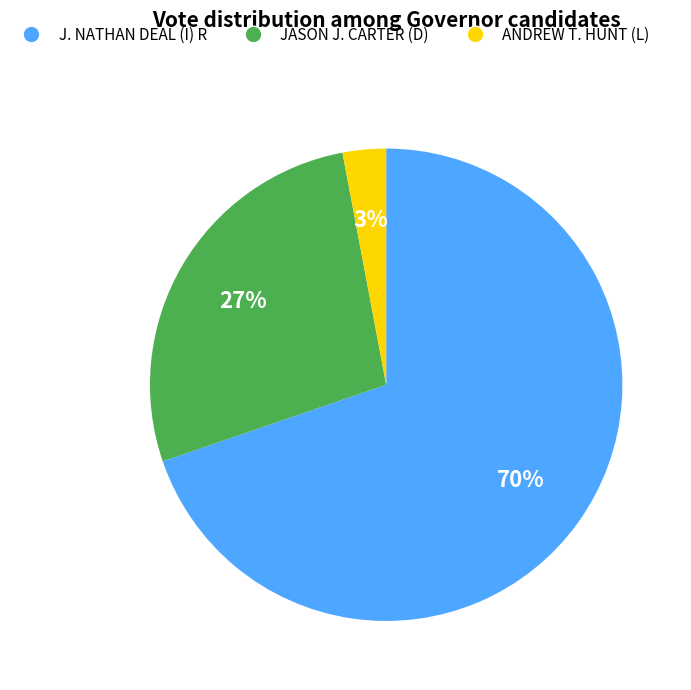

To the nearest percent, what percentage of the pie is JASON J. CARTER (D)?

27%